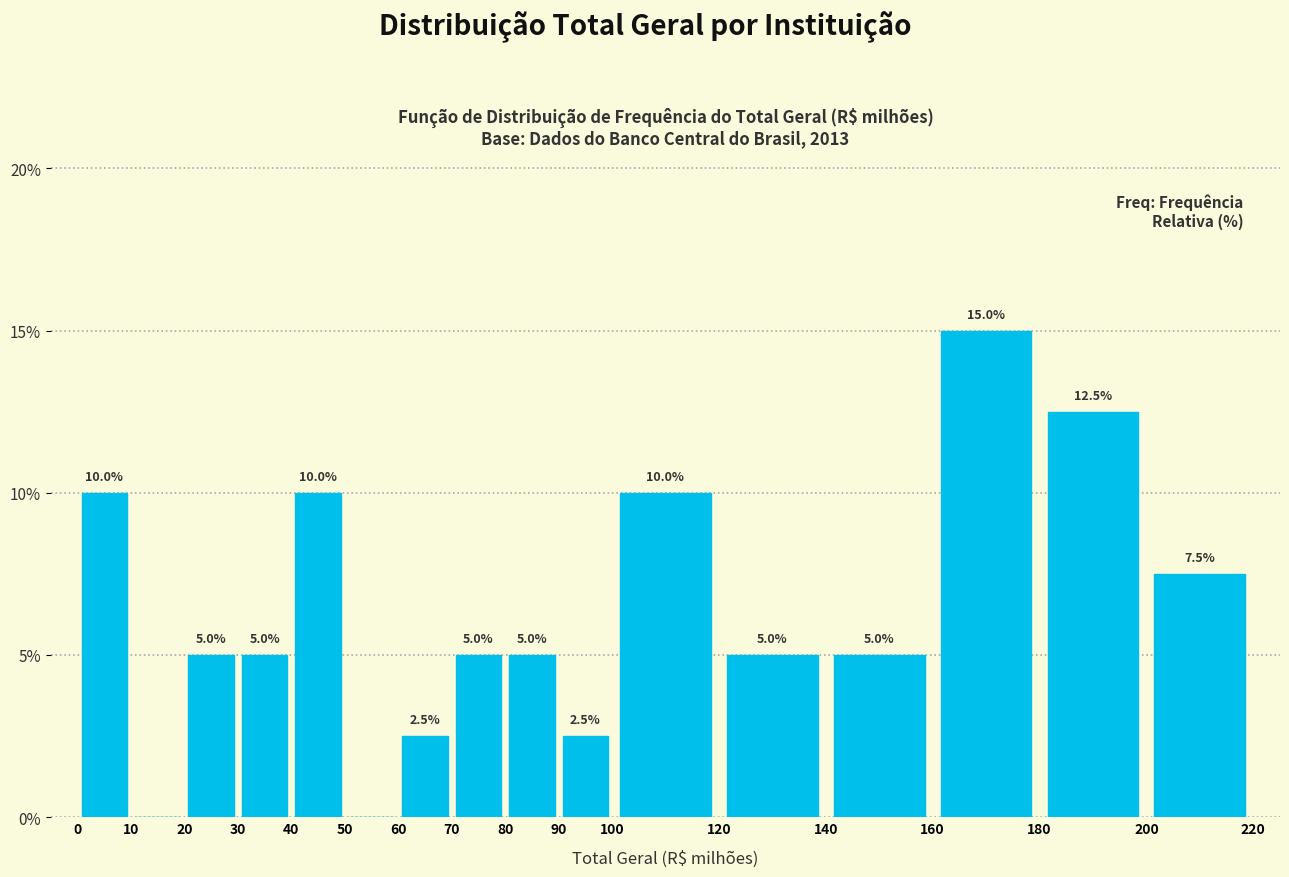

Over which range of the x-axis is the bar tallest?

160 to 180